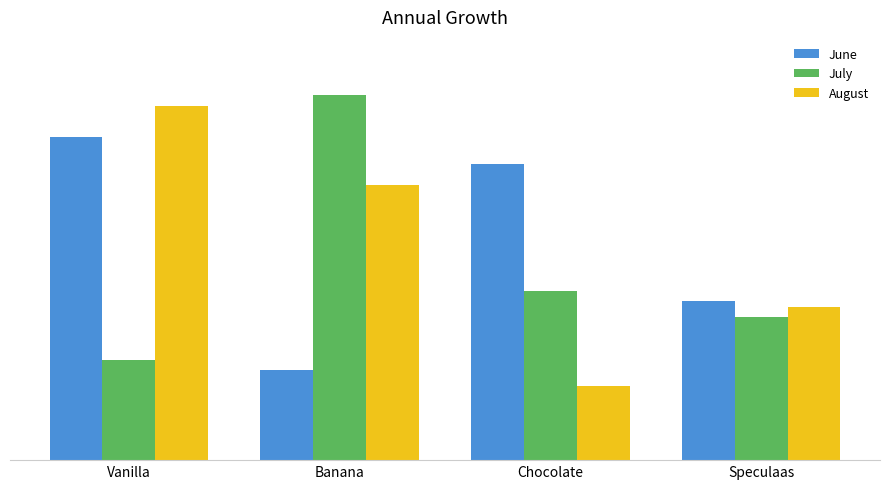

Does the chart contain any negative values?

No